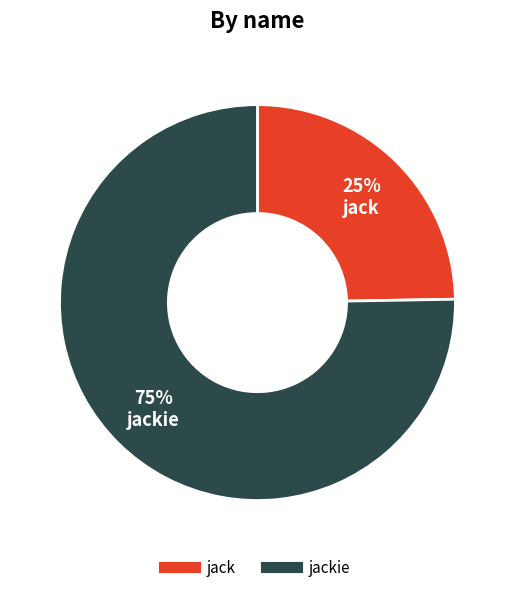

Is there a majority slice in this chart?

Yes